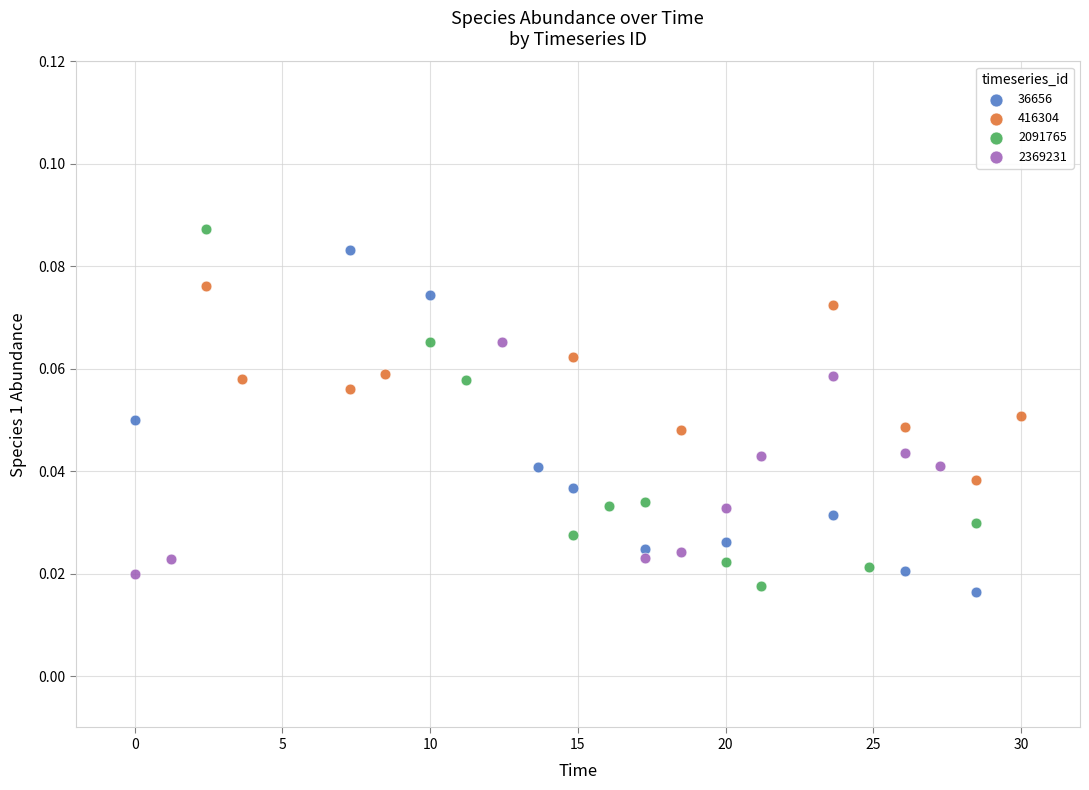

Which series contains the lowest Y value?

36656